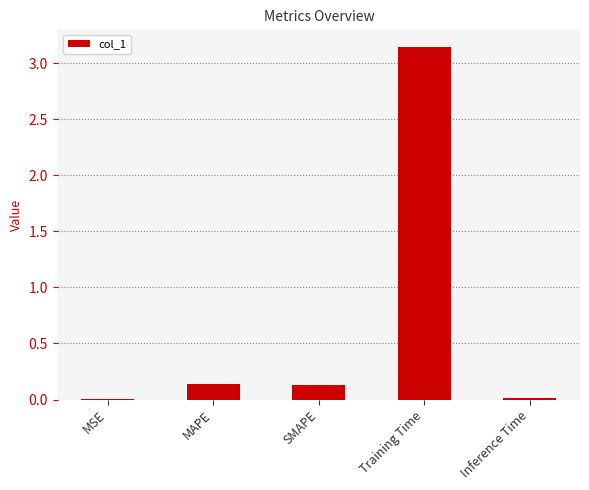

The value at Training Time is 0.9. True or false?

False